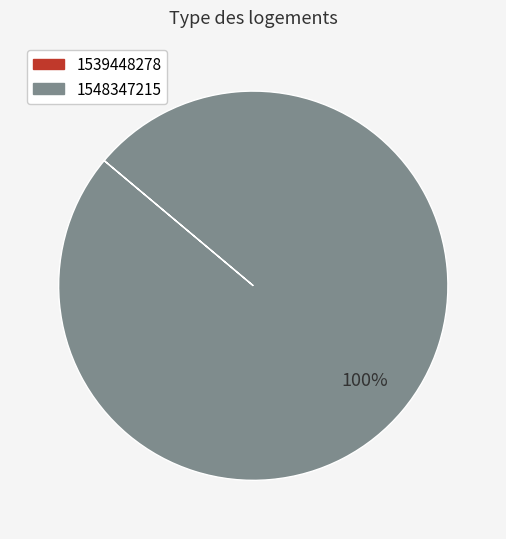

What is the largest slice in the pie chart?

1548347215